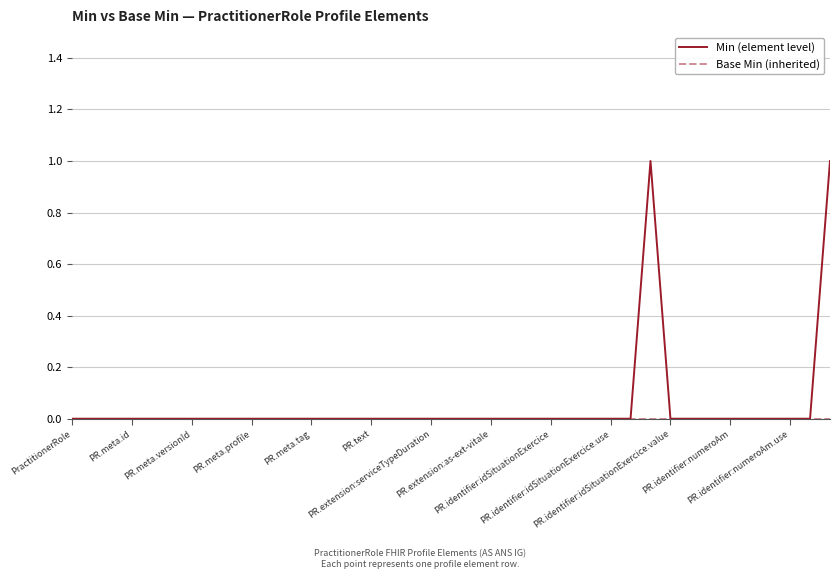

Which series has the largest range (max minus min)?

Min (element level)